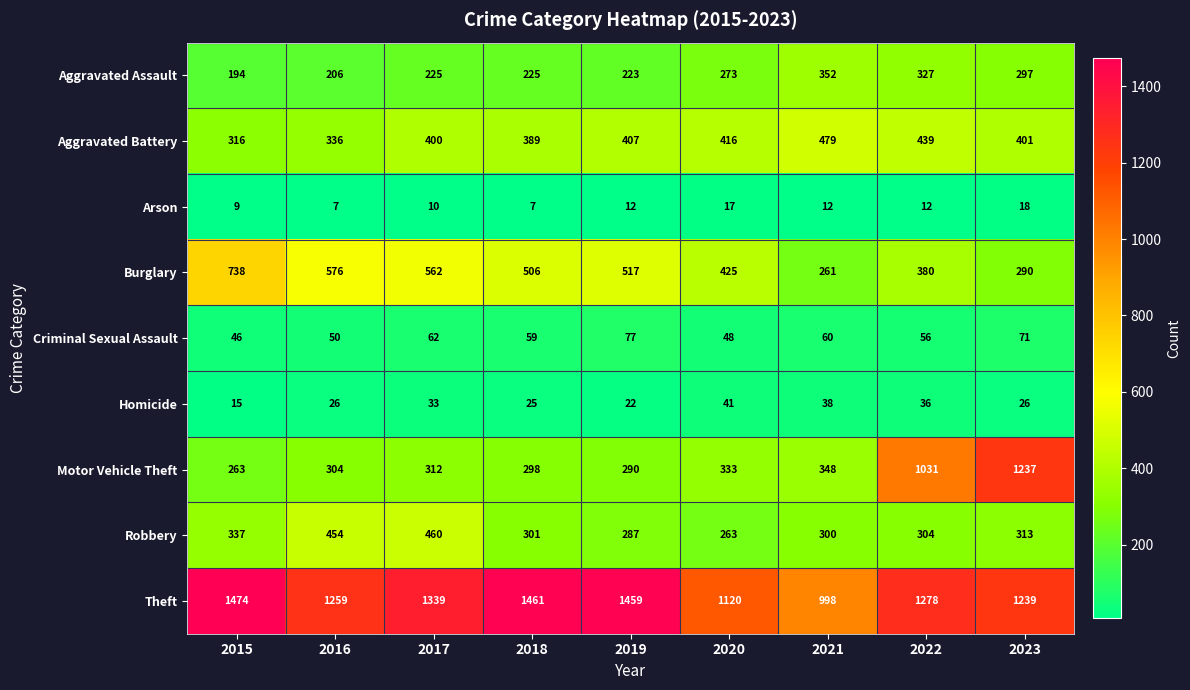

Which category has the lowest value in the Motor Vehicle Theft series?

2015